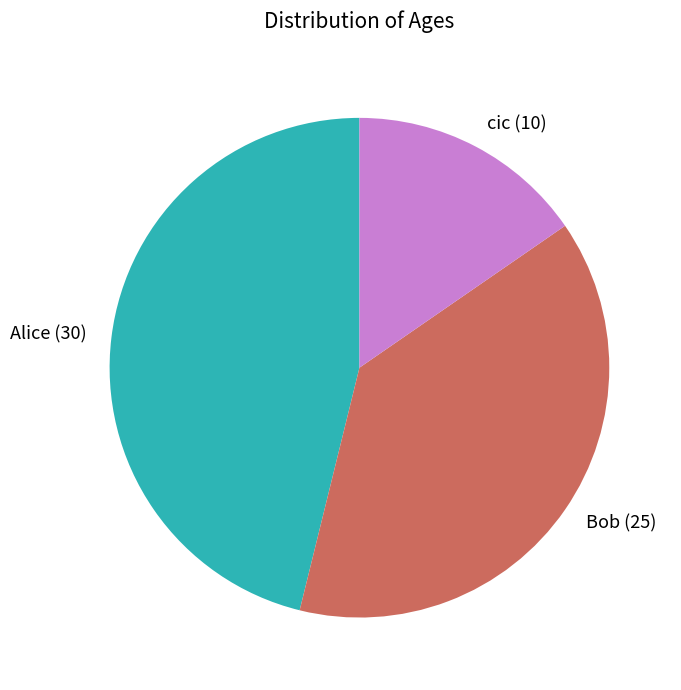

The Bob slice represents 51% of the pie. True or false?

False